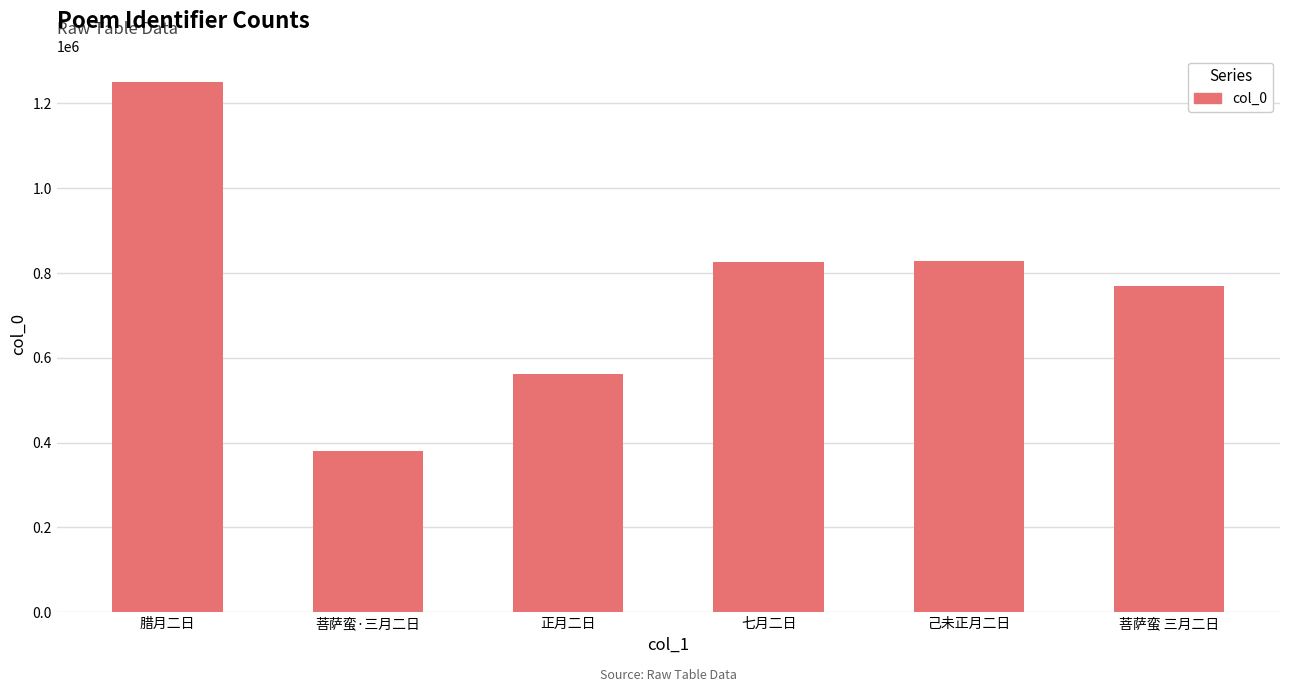

What is the label of the 4th bar from the left?

七月二日